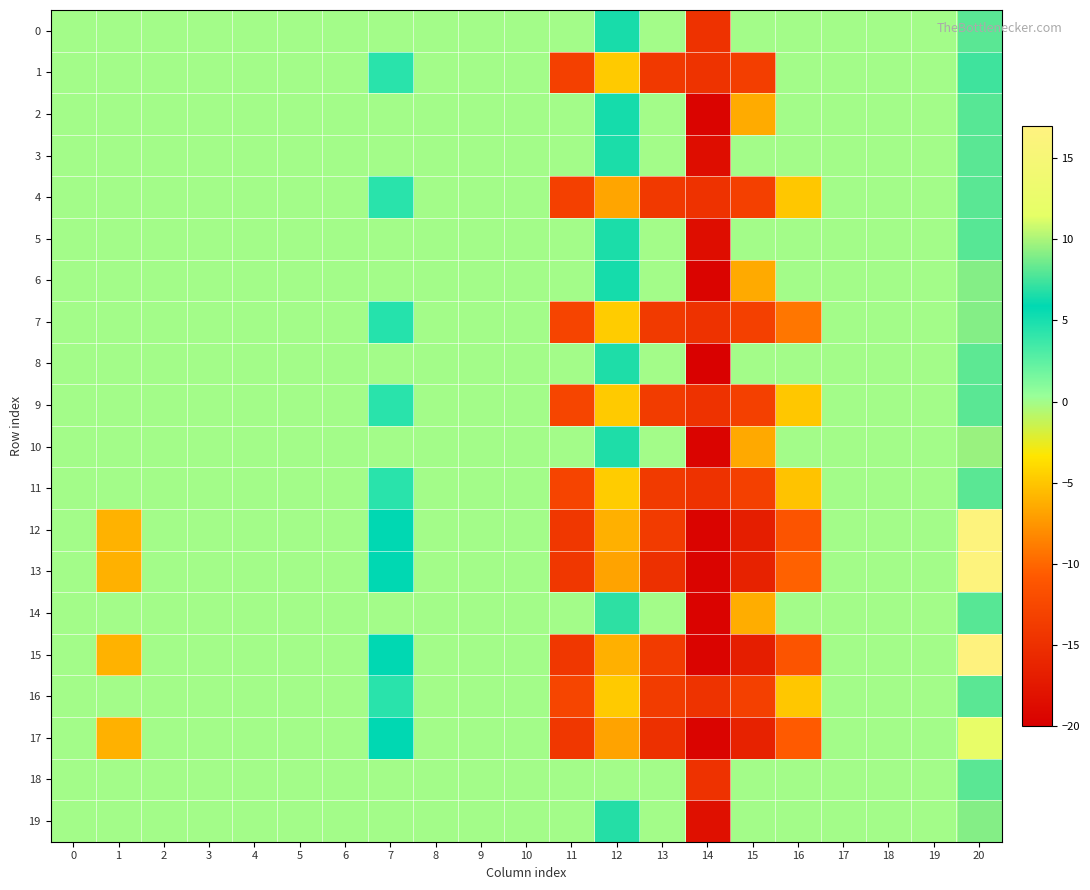

Reading right to left, extract all data points from this chart.

0: 20=8.0	19=0.0	18=0.0	17=0.0	16=0.0	15=0.0	14=-14.7	13=0.0	12=6.5	11=0.0	10=0.0	9=0.0	8=0.0	7=0.0	6=0.0	5=0.0	4=0.0	3=0.0	2=0.0	1=0.0	0=0.0
1: 20=7.5	19=0.0	18=0.0	17=0.0	16=0.0	15=-13.5	14=-14.6	13=-14.0	12=-4.8	11=-13.3	10=0.0	9=0.0	8=0.0	7=4.4	6=0.0	5=0.0	4=0.0	3=0.0	2=0.0	1=0.0	0=0.0
2: 20=8.0	19=0.0	18=0.0	17=0.0	16=0.0	15=-6.4	14=-19.5	13=0.0	12=6.4	11=0.0	10=0.0	9=0.0	8=0.0	7=0.0	6=0.0	5=0.0	4=0.0	3=0.0	2=0.0	1=0.0	0=0.0
3: 20=8.1	19=0.0	18=0.0	17=0.0	16=0.0	15=0.0	14=-18.5	13=0.0	12=6.5	11=0.0	10=0.0	9=0.0	8=0.0	7=0.0	6=0.0	5=0.0	4=0.0	3=0.0	2=0.0	1=0.0	0=0.0
4: 20=8.0	19=0.0	18=0.0	17=0.0	16=-5.0	15=-13.3	14=-14.7	13=-14.0	12=-6.7	11=-13.2	10=0.0	9=0.0	8=0.0	7=4.4	6=0.0	5=0.0	4=0.0	3=0.0	2=0.0	1=0.0	0=0.0
5: 20=8.0	19=0.0	18=0.0	17=0.0	16=0.0	15=0.0	14=-18.5	13=0.0	12=6.5	11=0.0	10=0.0	9=0.0	8=0.0	7=0.0	6=0.0	5=0.0	4=0.0	3=0.0	2=0.0	1=0.0	0=0.0
6: 20=9.1	19=0.0	18=0.0	17=0.0	16=0.0	15=-6.4	14=-19.5	13=0.0	12=6.4	11=0.0	10=0.0	9=0.0	8=0.0	7=0.0	6=0.0	5=0.0	4=0.0	3=0.0	2=0.0	1=0.0	0=0.0
7: 20=9.1	19=0.0	18=0.0	17=0.0	16=-9.2	15=-13.3	14=-14.7	13=-13.9	12=-4.6	11=-12.9	10=0.0	9=0.0	8=0.0	7=4.5	6=0.0	5=0.0	4=0.0	3=0.0	2=0.0	1=0.0	0=0.0
8: 20=8.2	19=0.0	18=0.0	17=0.0	16=0.0	15=0.0	14=-19.8	13=0.0	12=6.6	11=0.0	10=0.0	9=0.0	8=0.0	7=0.0	6=0.0	5=0.0	4=0.0	3=0.0	2=0.0	1=0.0	0=0.0
9: 20=8.0	19=0.0	18=0.0	17=0.0	16=-5.0	15=-13.3	14=-14.7	13=-13.7	12=-4.8	11=-12.8	10=0.0	9=0.0	8=0.0	7=4.4	6=0.0	5=0.0	4=0.0	3=0.0	2=0.0	1=0.0	0=0.0
10: 20=9.6	19=0.0	18=0.0	17=0.0	16=0.0	15=-6.5	14=-19.5	13=0.0	12=6.6	11=0.0	10=0.0	9=0.0	8=0.0	7=0.0	6=0.0	5=0.0	4=0.0	3=0.0	2=0.0	1=0.0	0=0.0
11: 20=8.1	19=0.0	18=0.0	17=0.0	16=-5.1	15=-13.3	14=-14.7	13=-13.9	12=-4.6	11=-12.9	10=0.0	9=0.0	8=0.0	7=4.4	6=0.0	5=0.0	4=0.0	3=0.0	2=0.0	1=0.0	0=0.0
12: 20=16.6	19=0.0	18=0.0	17=0.0	16=-11.2	15=-16.9	14=-19.5	13=-13.8	12=-6.2	11=-14.2	10=0.0	9=0.0	8=0.0	7=5.9	6=0.0	5=0.0	4=0.0	3=0.0	2=0.0	1=-6.0	0=0.0
13: 20=16.6	19=0.0	18=0.0	17=0.0	16=-10.3	15=-16.4	14=-19.5	13=-14.9	12=-6.8	11=-14.2	10=0.0	9=0.0	8=0.0	7=5.9	6=0.0	5=0.0	4=0.0	3=0.0	2=0.0	1=-6.1	0=0.0
14: 20=8.0	19=0.0	18=0.0	17=0.0	16=0.0	15=-6.3	14=-19.6	13=0.0	12=7.0	11=0.0	10=0.0	9=0.0	8=0.0	7=0.0	6=0.0	5=0.0	4=0.0	3=0.0	2=0.0	1=0.0	0=0.0
15: 20=16.8	19=0.0	18=0.0	17=0.0	16=-11.2	15=-16.9	14=-19.4	13=-13.8	12=-6.2	11=-14.2	10=0.0	9=0.0	8=0.0	7=5.9	6=0.0	5=0.0	4=0.0	3=0.0	2=0.0	1=-6.0	0=0.0
16: 20=8.0	19=0.0	18=0.0	17=0.0	16=-5.0	15=-13.3	14=-14.6	13=-13.7	12=-4.8	11=-12.8	10=0.0	9=0.0	8=0.0	7=4.4	6=0.0	5=0.0	4=0.0	3=0.0	2=0.0	1=0.0	0=0.0
17: 20=12.1	19=0.0	18=0.0	17=0.0	16=-10.6	15=-16.4	14=-19.5	13=-14.9	12=-6.8	11=-14.2	10=0.0	9=0.0	8=0.0	7=5.9	6=0.0	5=0.0	4=0.0	3=0.0	2=0.0	1=-6.1	0=0.0
18: 20=8.0	19=0.0	18=0.0	17=0.0	16=0.0	15=0.0	14=-14.7	13=0.0	12=0.0	11=0.0	10=0.0	9=0.0	8=0.0	7=0.0	6=0.0	5=0.0	4=0.0	3=0.0	2=0.0	1=0.0	0=0.0
19: 20=9.1	19=0.0	18=0.0	17=0.0	16=0.0	15=0.0	14=-18.2	13=0.0	12=6.8	11=0.0	10=0.0	9=0.0	8=0.0	7=0.0	6=0.0	5=0.0	4=0.0	3=0.0	2=0.0	1=0.0	0=0.0